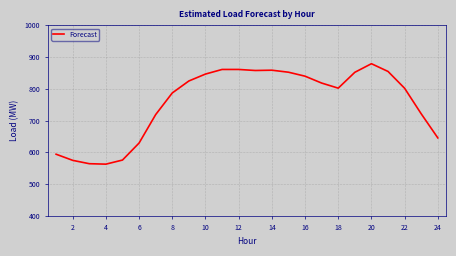

What is the maximum value shown in the chart?

878.8